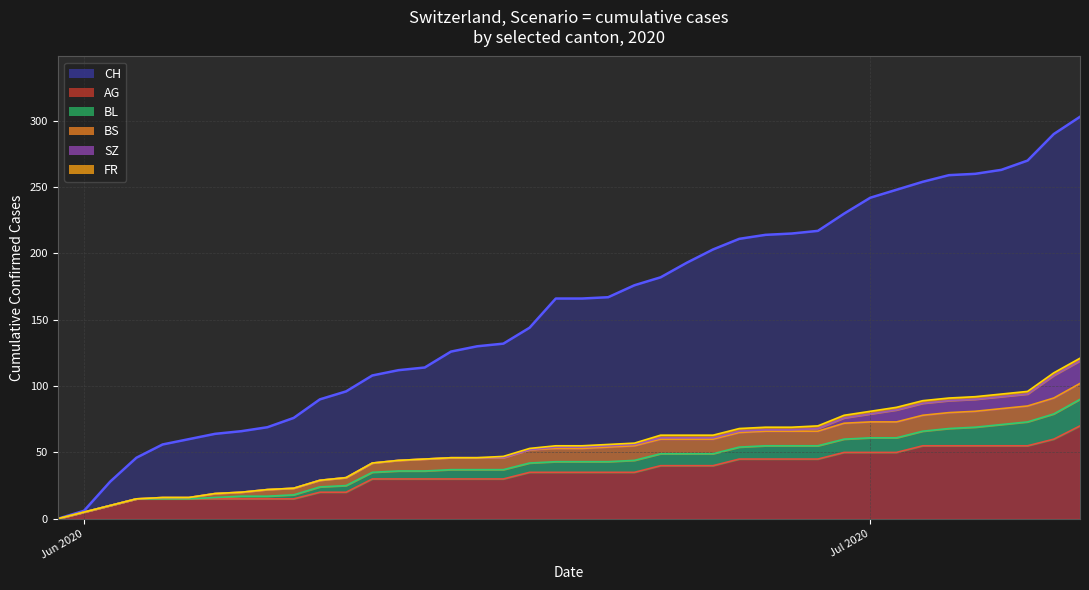

How many series are shown in this chart?

6